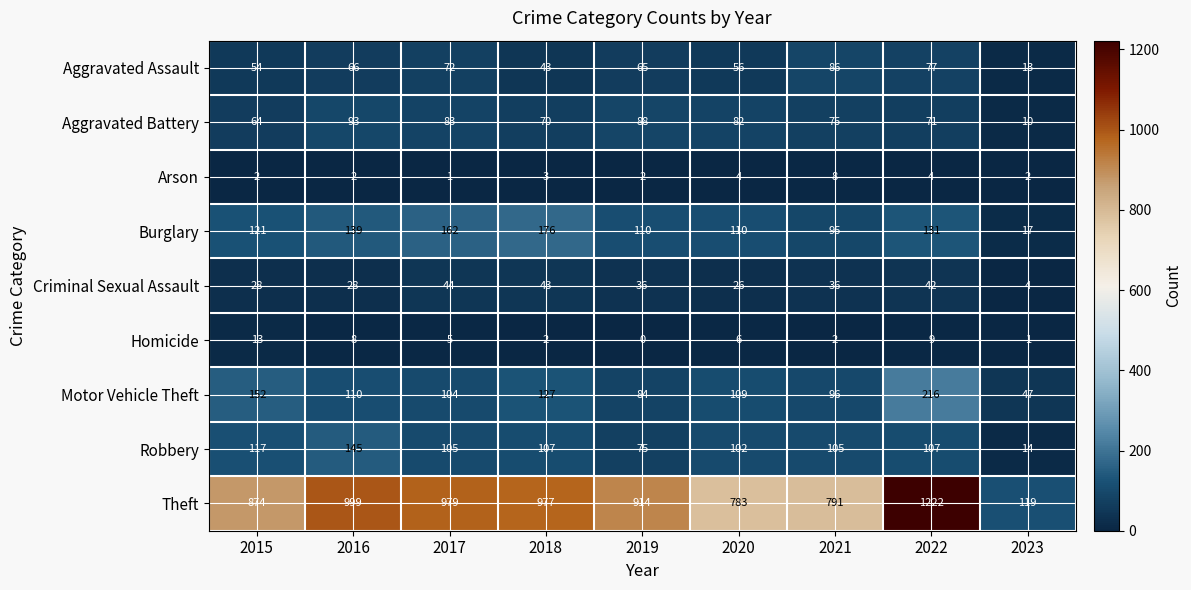

How many series are shown in this chart?

9